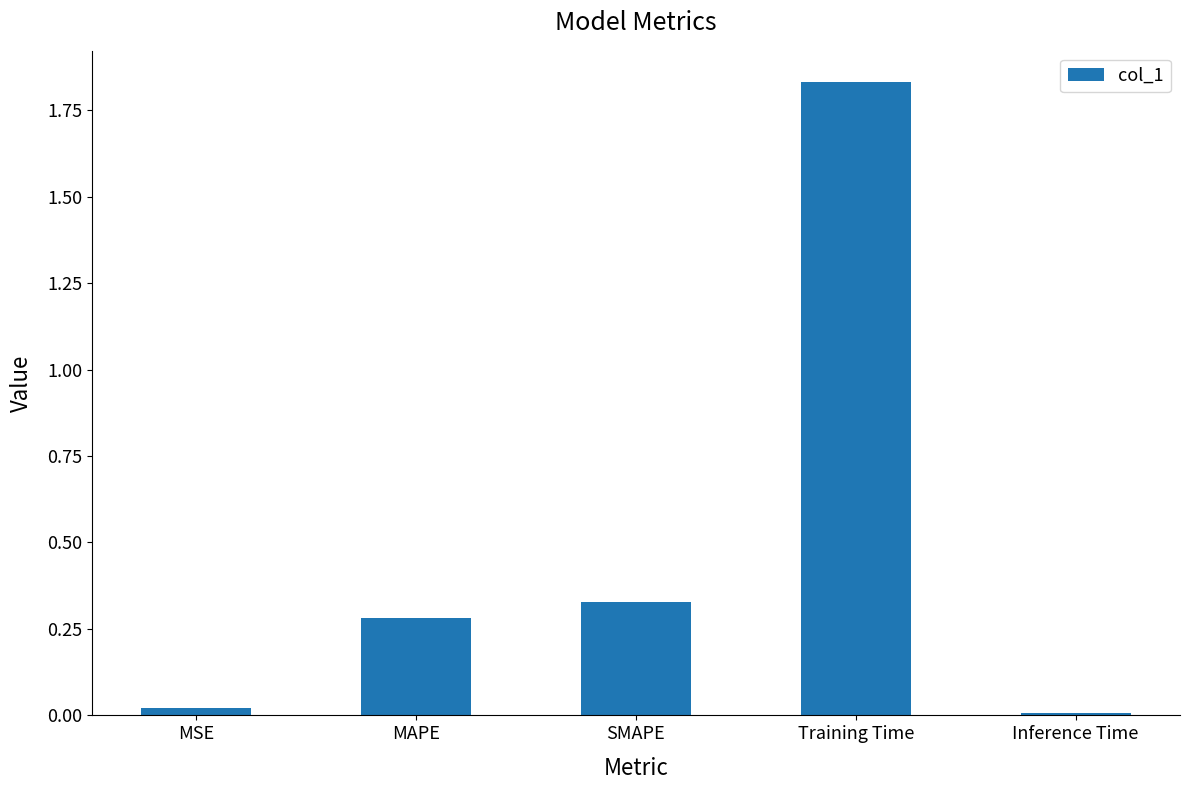

What is the label of the 1st bar from the right?

Inference Time